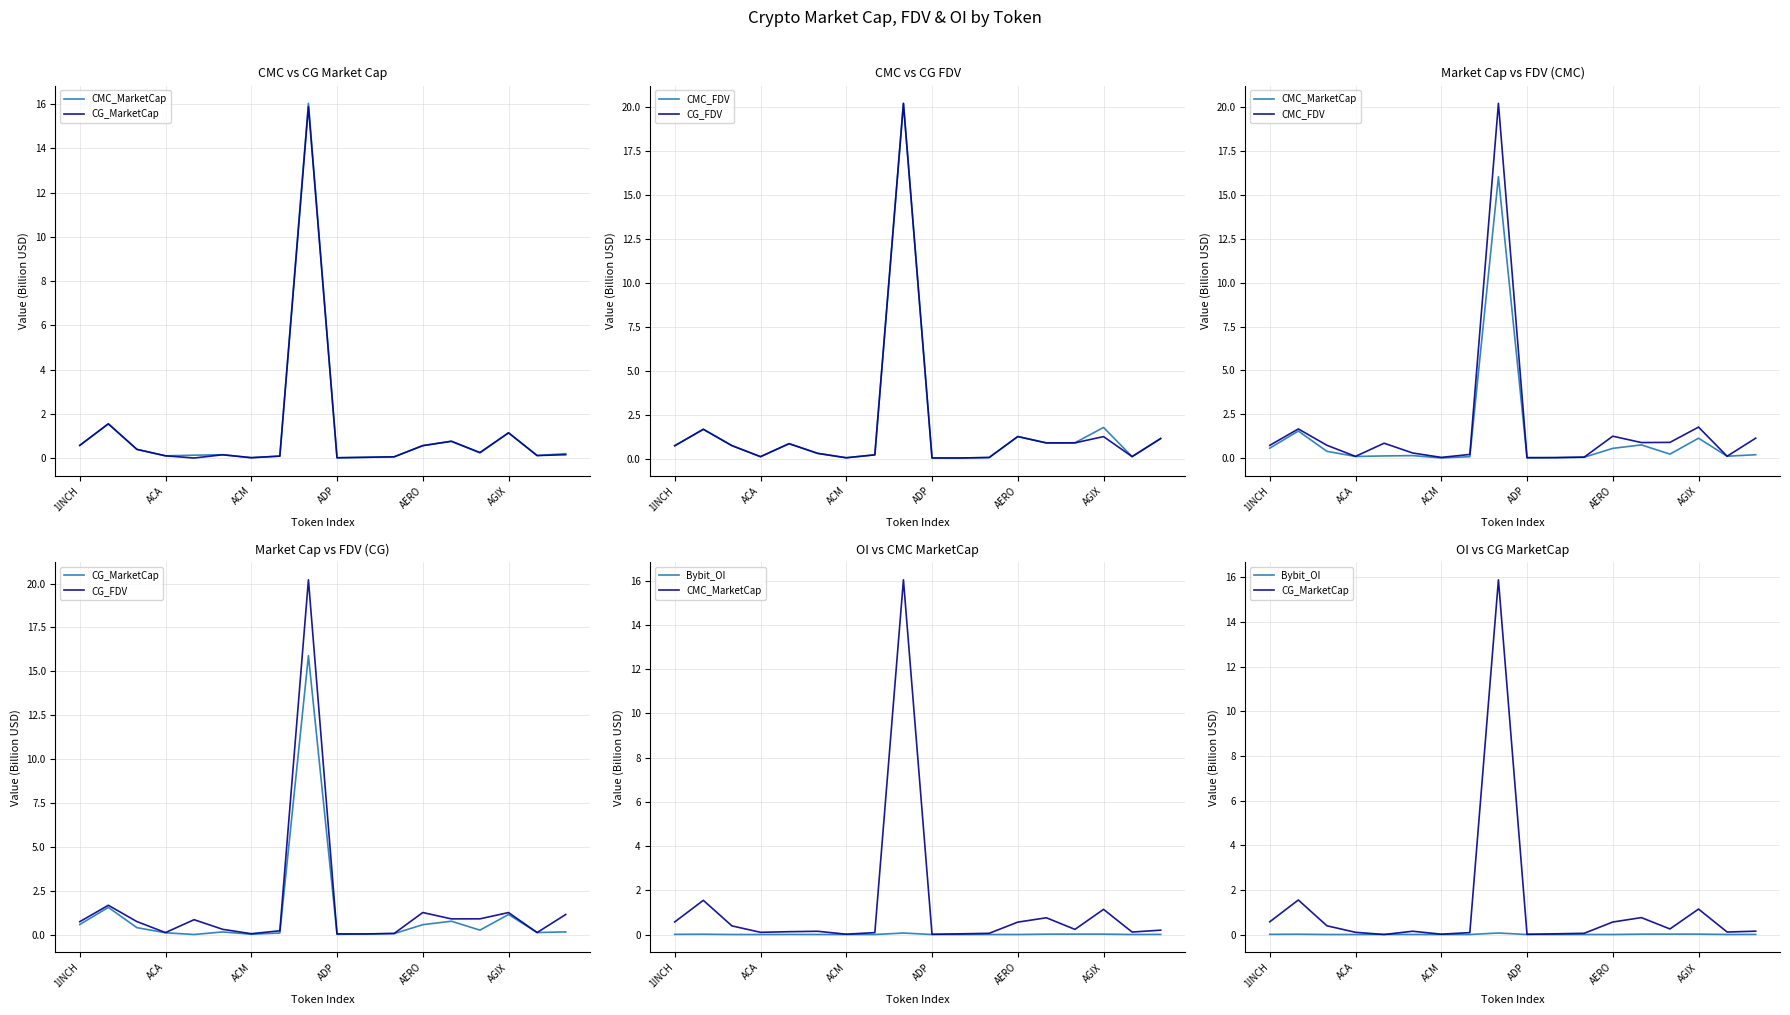

True or false: CMC_FDV has a value of 0.1 at 11.

True